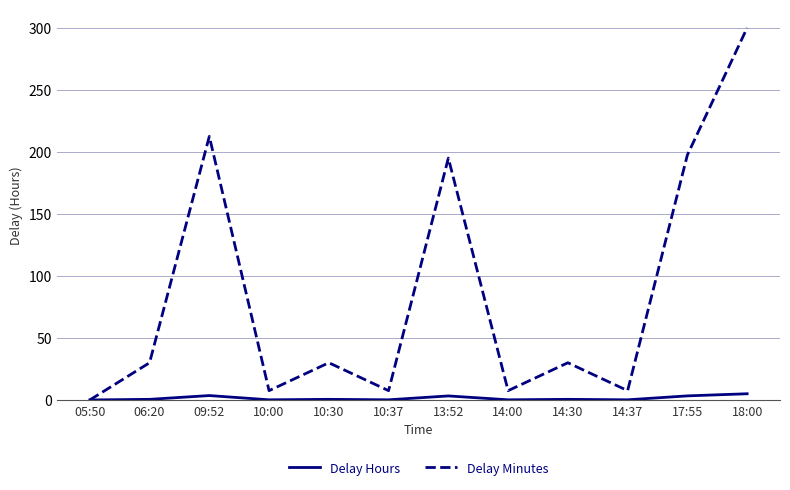

Count the number of categories in the chart.

12